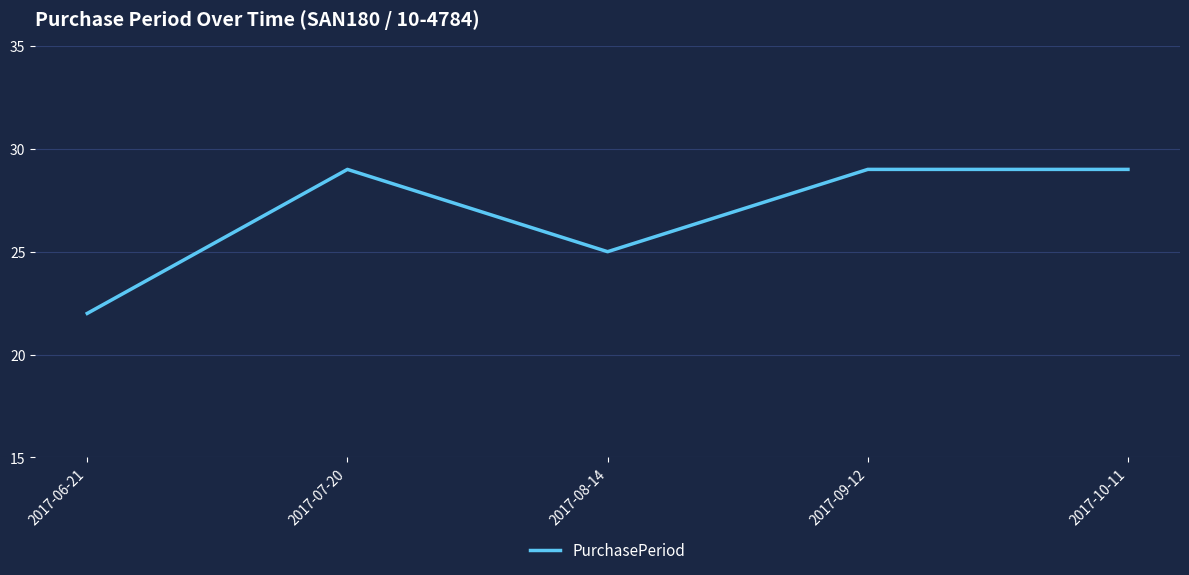

Reading left to right, transcribe all the data shown in this chart.

22	29	25	29	29